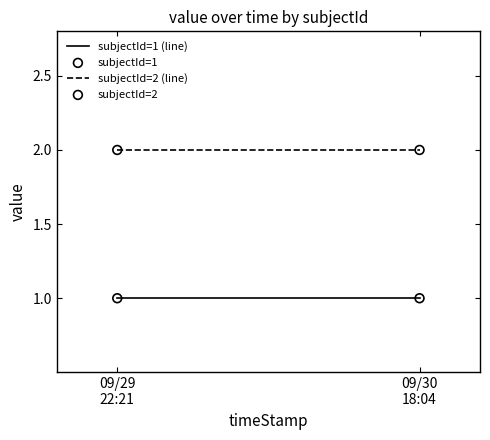

Count the number of points in this scatter plot.

4